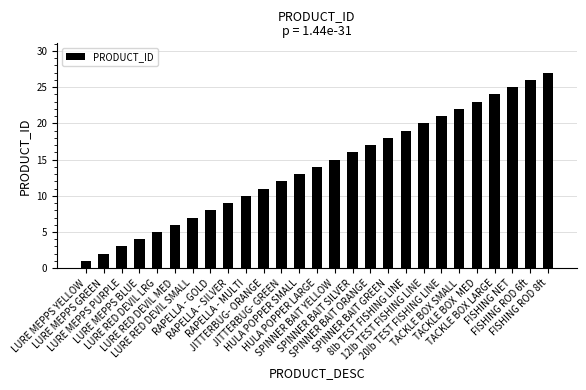

What is the maximum value shown in the chart?

27